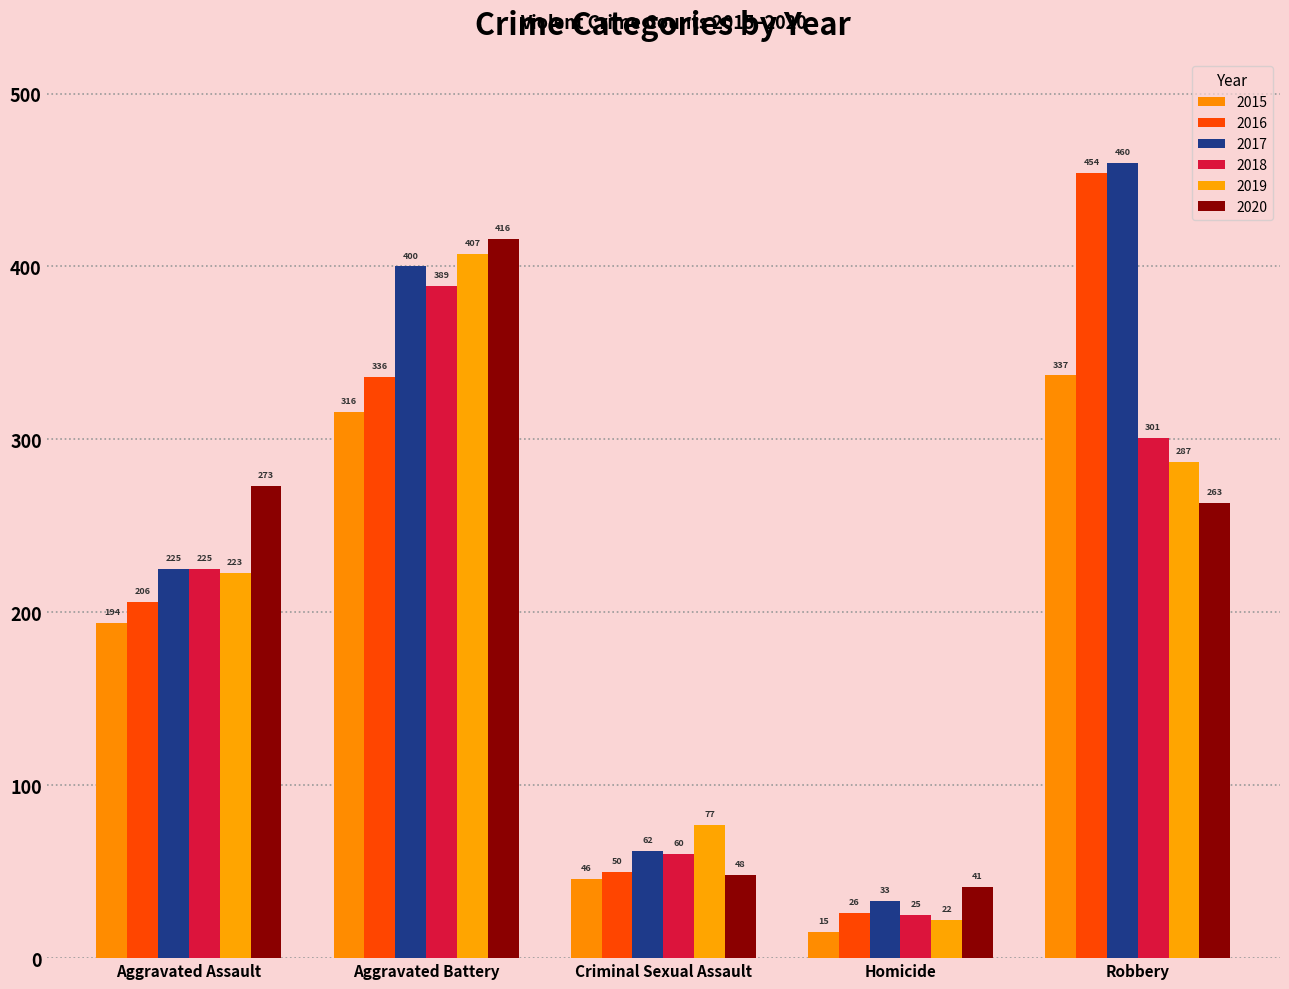

Reading right to left, transcribe all the data shown in this chart.

2015: 337	15	46	316	194
2016: 454	26	50	336	206
2017: 460	33	62	400	225
2018: 301	25	60	389	225
2019: 287	22	77	407	223
2020: 263	41	48	416	273